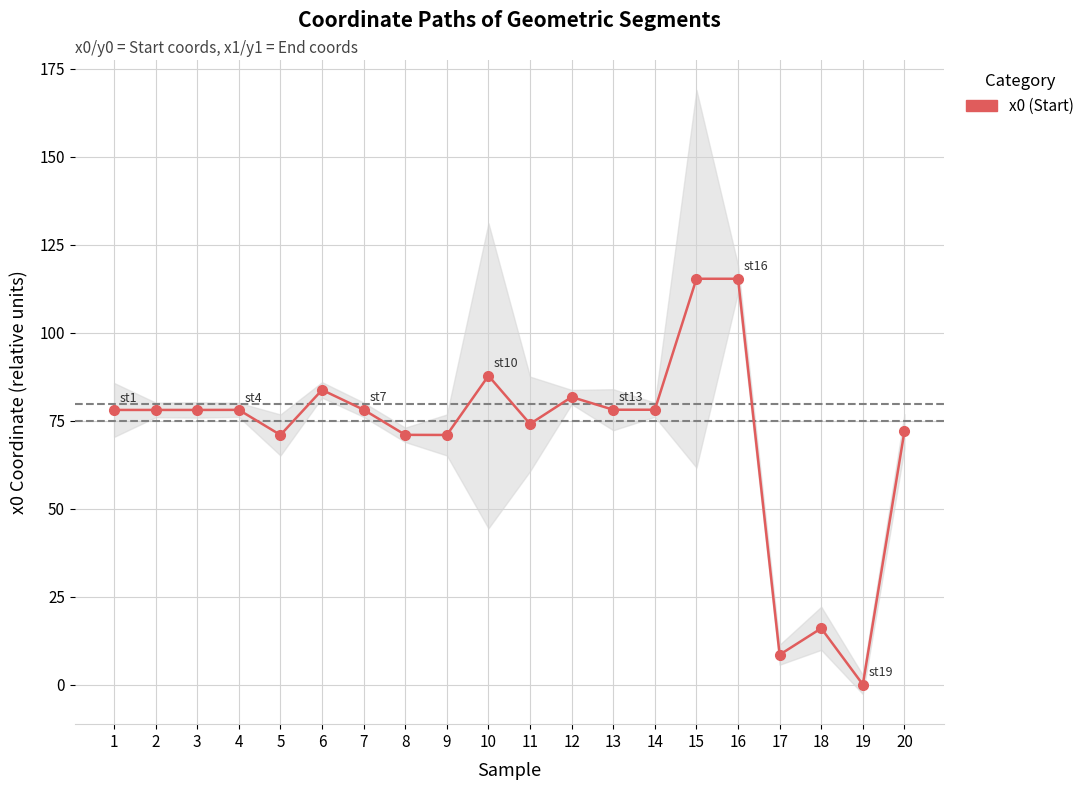

Which series has the largest total across all categories?

x1 (End)